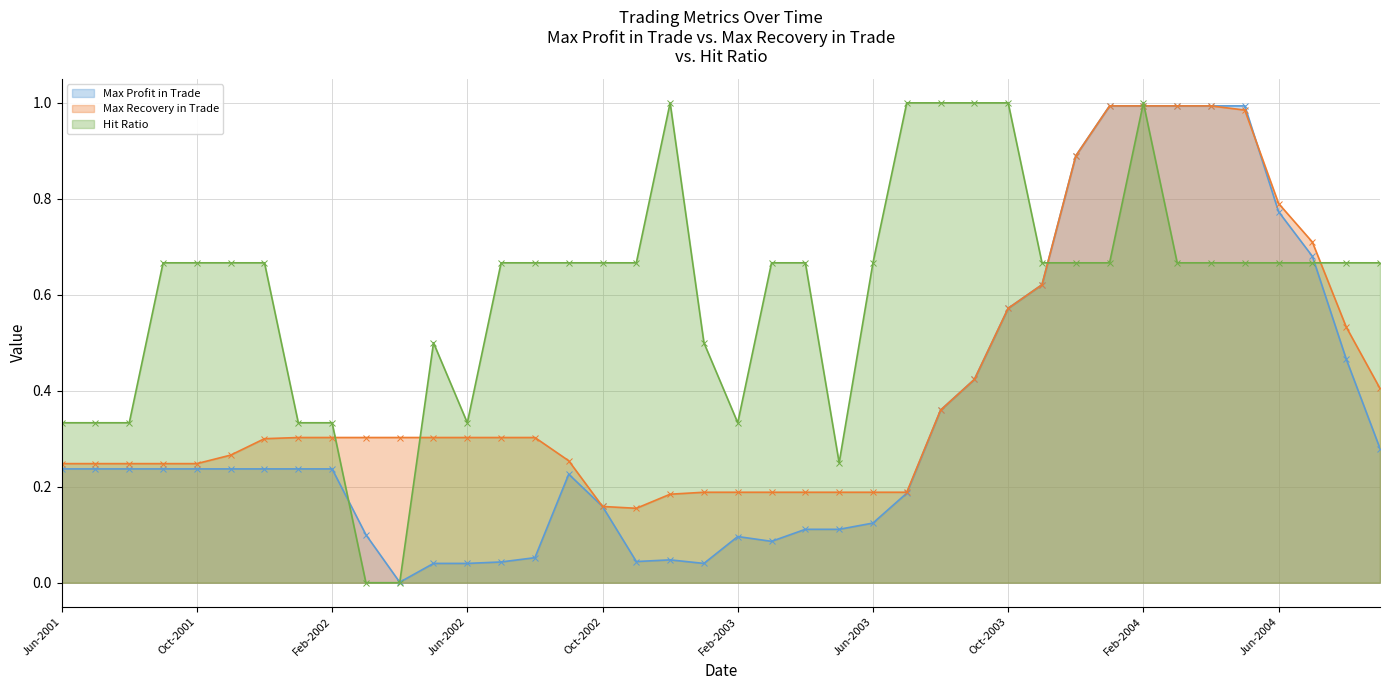

Between which two adjacent categories do Hit Ratio and Max Recovery in Trade first intersect?

Feb-2002 and Mar-2002